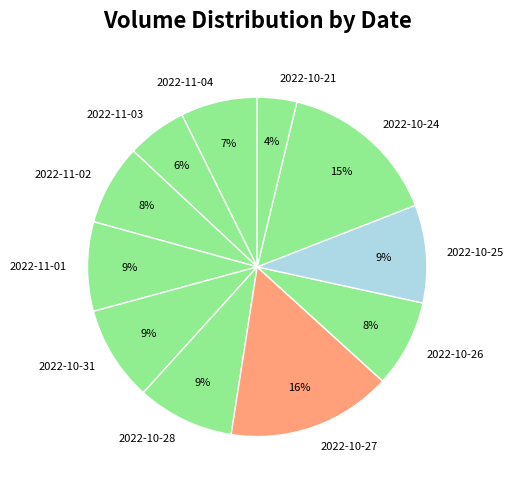

To the nearest percent, what is the average slice percentage?

9%